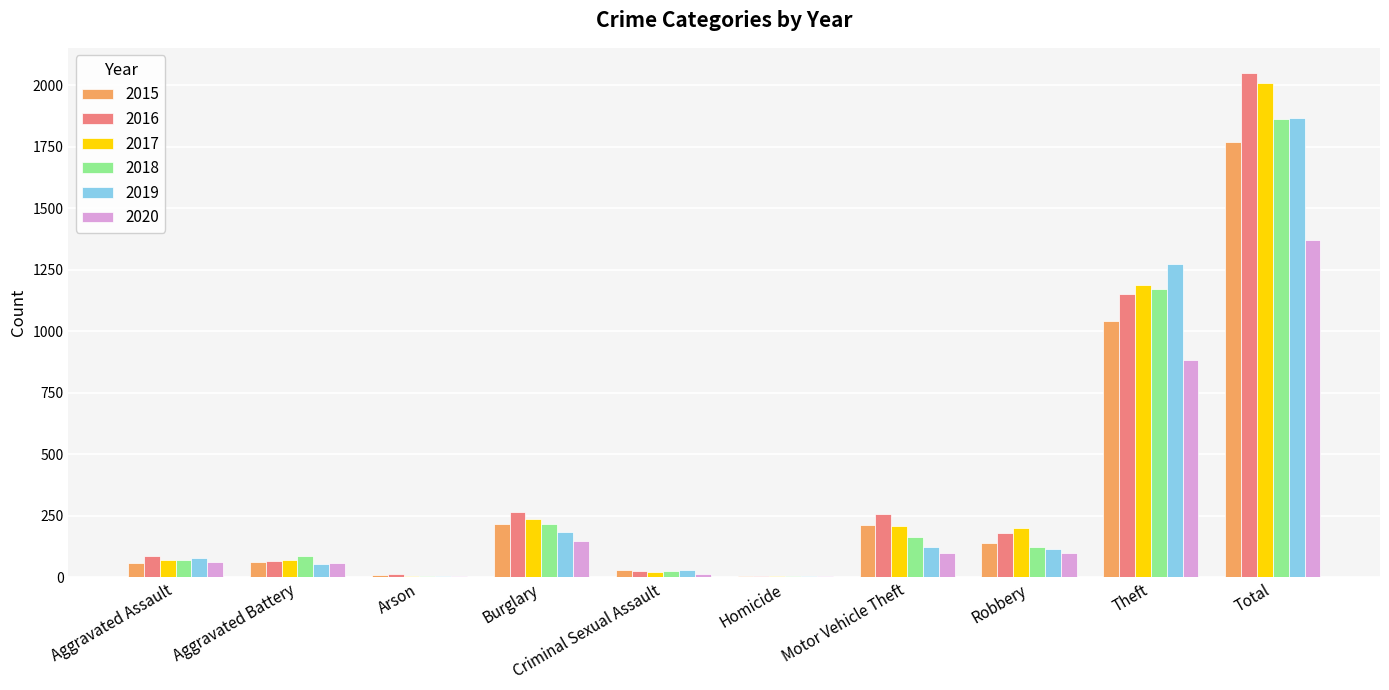

What is the spread (max minus min) of values at Arson?

7